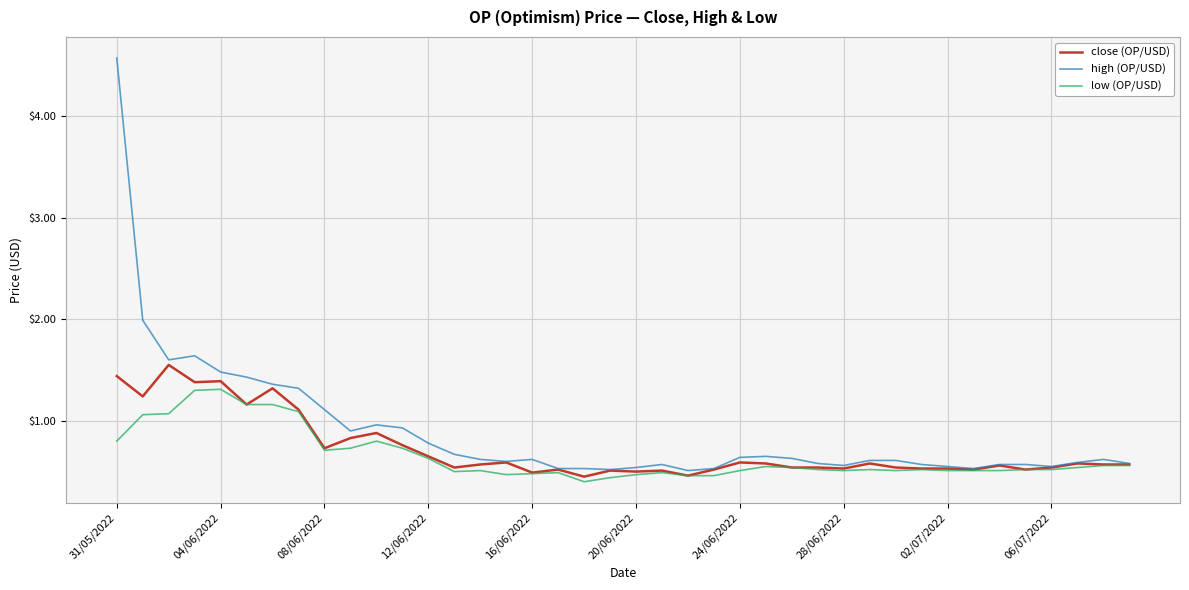

List the series in order of their peak value, highest first.

high (OP/USD), close (OP/USD), low (OP/USD)